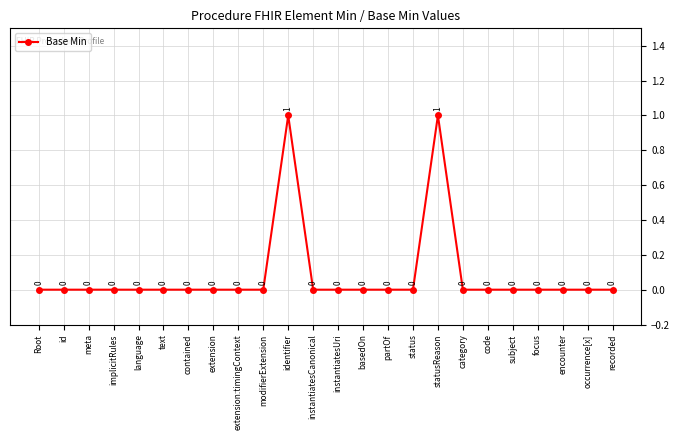

How many values are above zero?

2